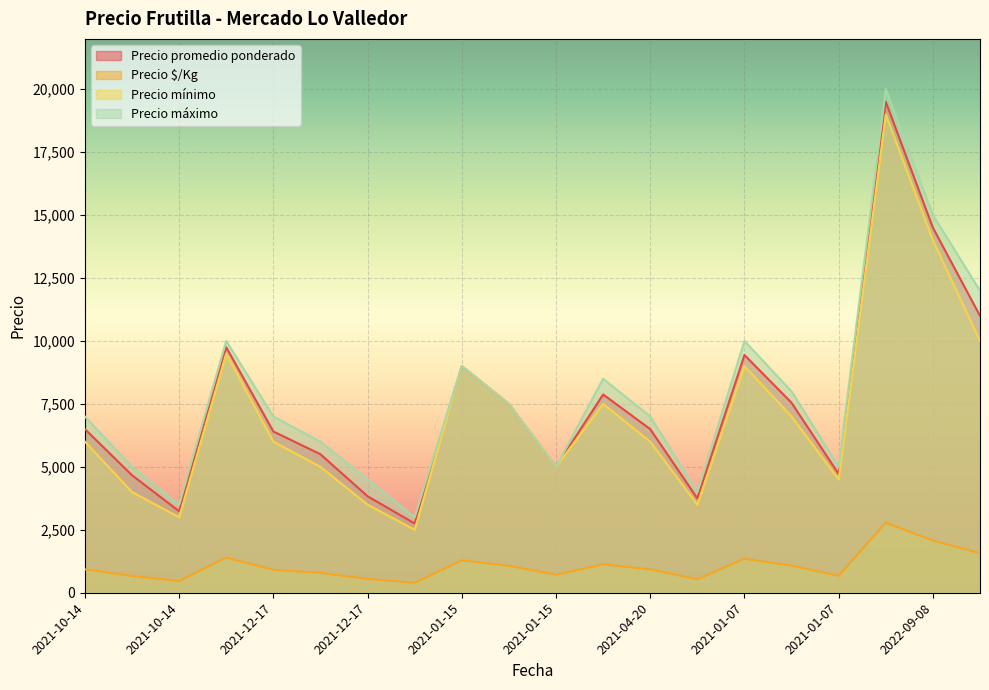

What is the maximum value shown in the chart?

20000